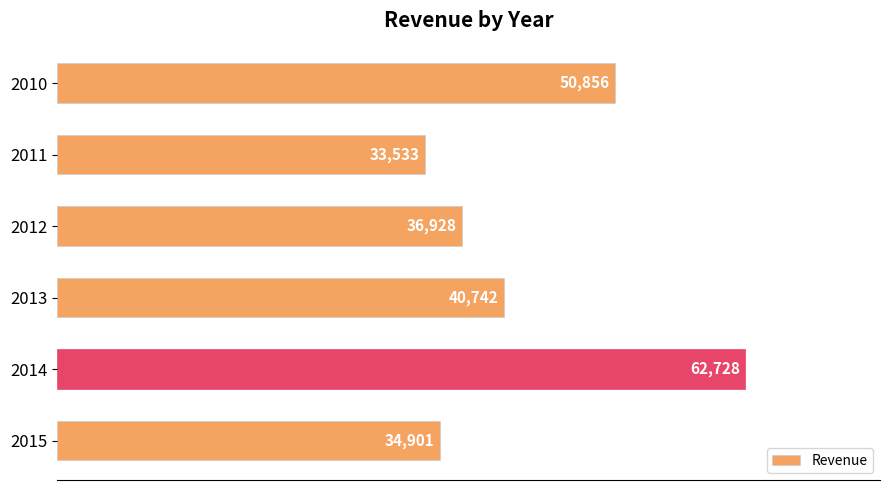

What is the ratio of the value at 2014 to the value at 2011?

1.9